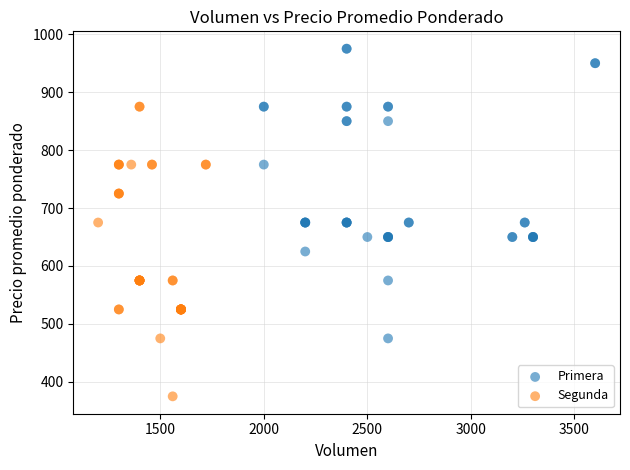

Which series contains the highest Y value?

Primera